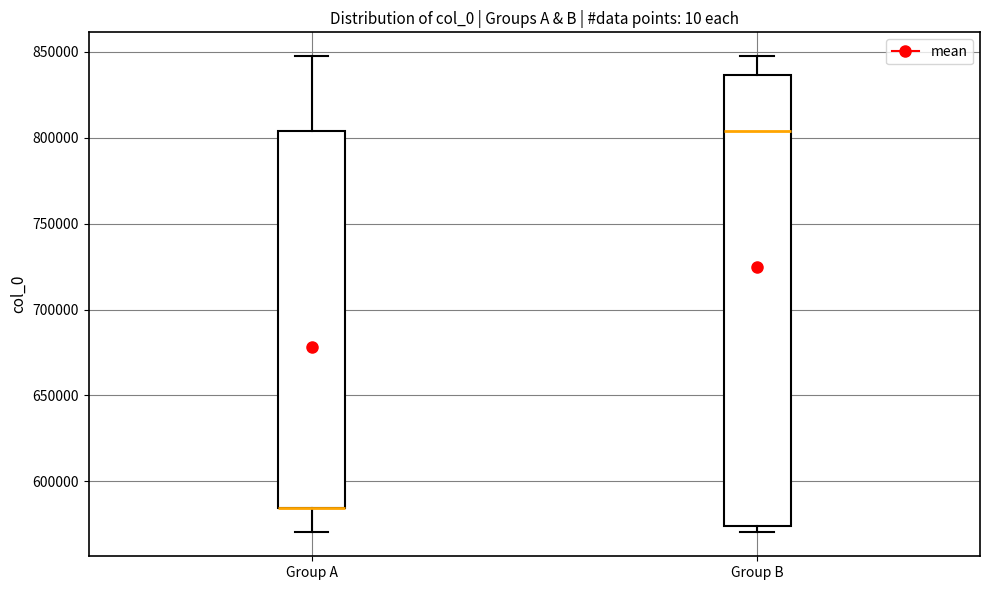

Reading left to right, transcribe this box plot: for each box, give where its median line is, the range the box spans, and where its two whiskers end, as read against the y-axis. The values are not printed on the chart, so give them approximately, as read against the axis.

Group A: median 585000 (drawn on the box's lower edge), box 585000 to 805000, whiskers 570000 to 850000
Group B: median 805000, box 575000 to 835000, whiskers 570000 to 850000